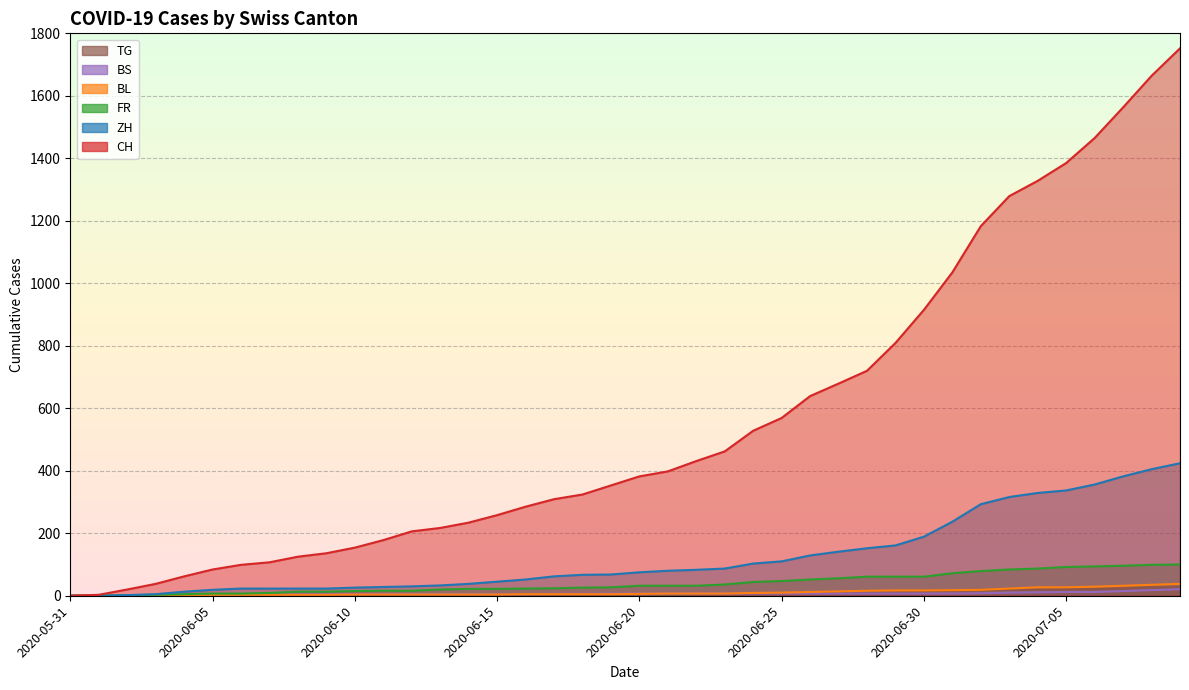

The value of BL at 2020-06-08 is 4. True or false?

False